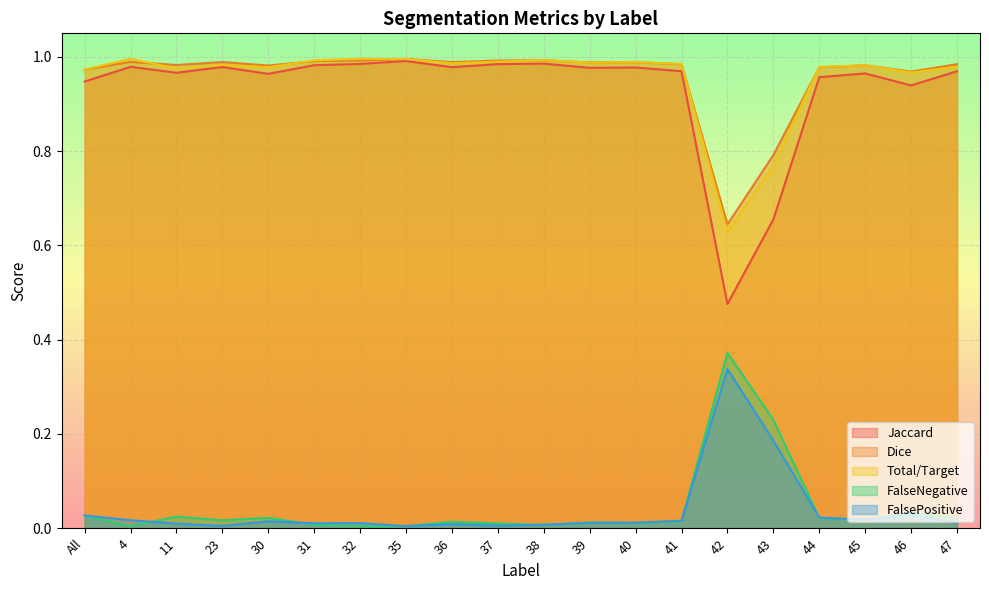

How many interior local valleys does the Jaccard series have?

6